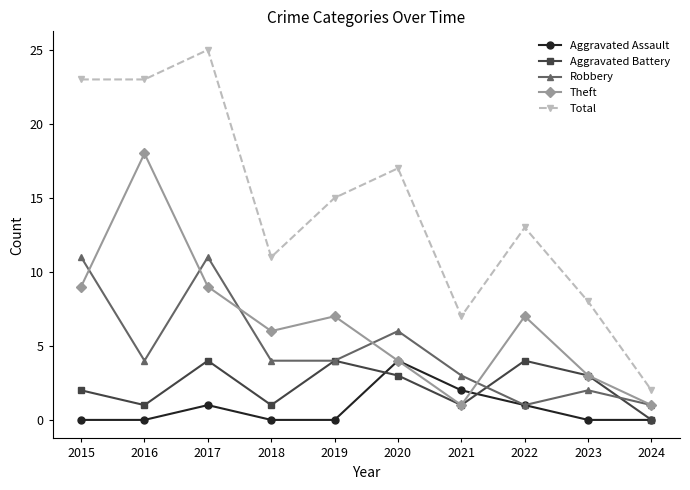

At which category is the sum across all series the highest?

2017